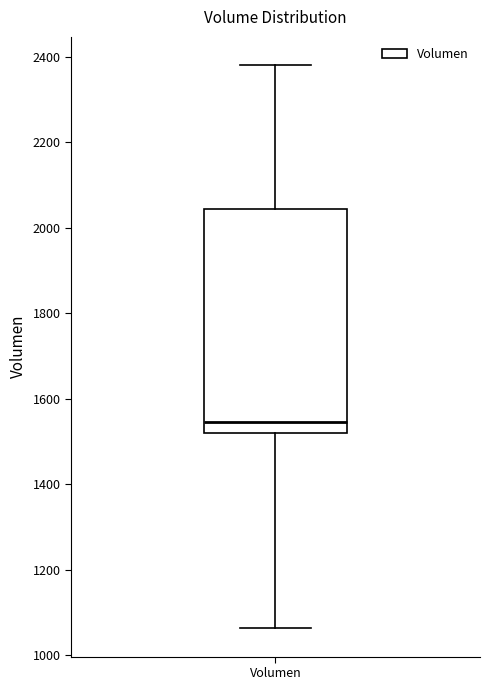

Transcribe this box plot: give where the median line is, the range the box spans, and where the two whiskers end, as read against the y-axis. The values are not printed on the chart, so give them approximately, as read against the axis.

median 1540, box 1520 to 2040, whiskers 1060 to 2380